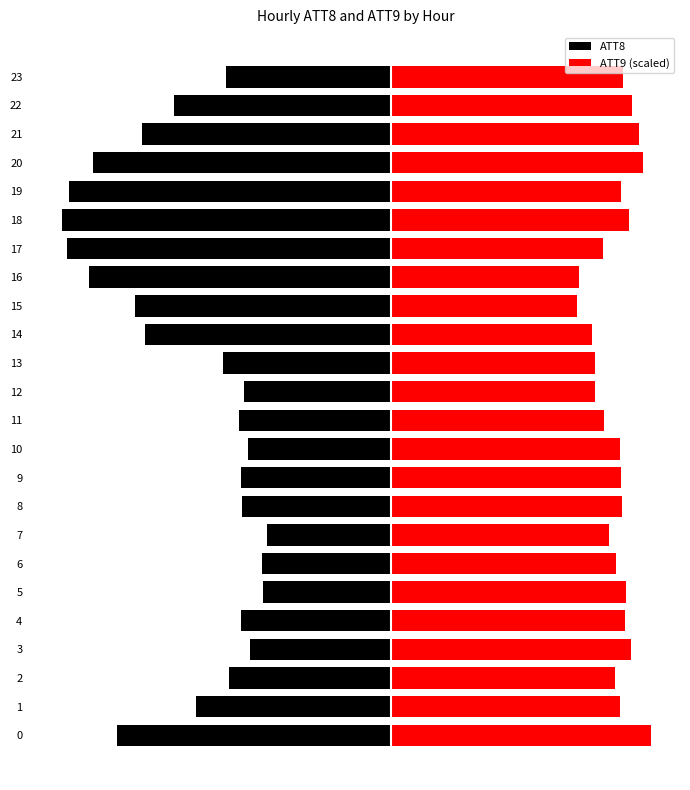

Reading left to right, transcribe all the data shown in this chart.

ATT8: 0=-42800.0	1=-30500.0	2=-25300.0	3=-22000.0	4=-23500.0	5=-20000.0	6=-20200.0	7=-19400.0	8=-23300.0	9=-23500.0	10=-22400.0	11=-23800.0	12=-22900.0	13=-26300.0	14=-38500.0	15=-40000.0	16=-47200.0	17=-50700.0	18=-51500.0	19=-50400.0	20=-46600.0	21=-39000.0	22=-33900.0	23=-25800.0
ATT9 (scaled): 0=40648.0	1=35856.0	2=35024.0	3=37576.0	4=36704.0	5=36784.0	6=35256.0	7=34136.0	8=36208.0	9=36008.0	10=35896.0	11=33424.0	12=32000.0	13=31952.0	14=31456.0	15=29160.0	16=29400.0	17=33160.0	18=37336.0	19=36048.0	20=39456.0	21=38840.0	22=37776.0	23=36384.0